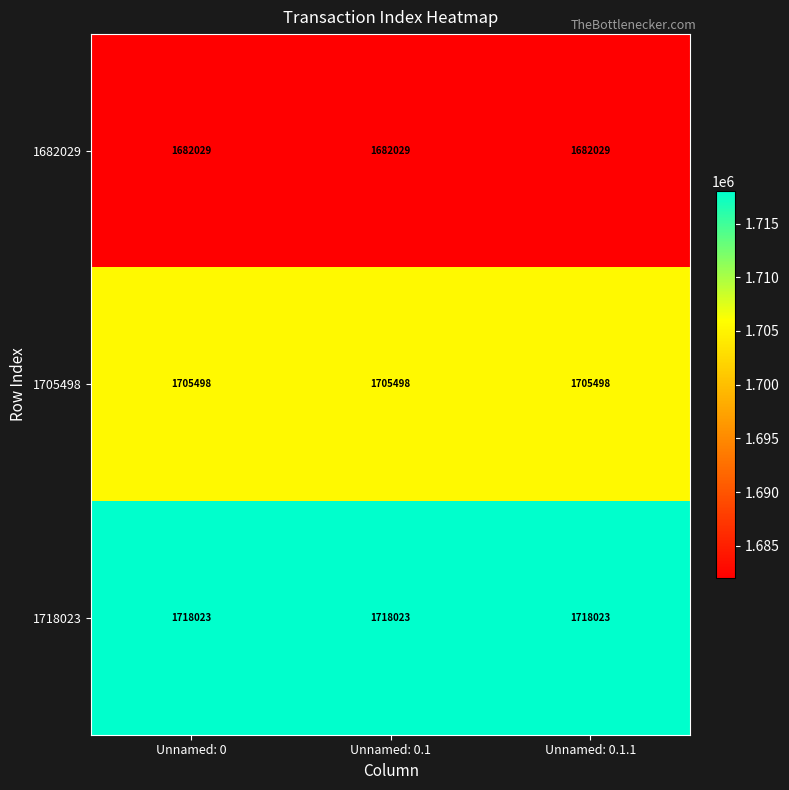

What is the spread (max minus min) of values at Unnamed: 0?

35994